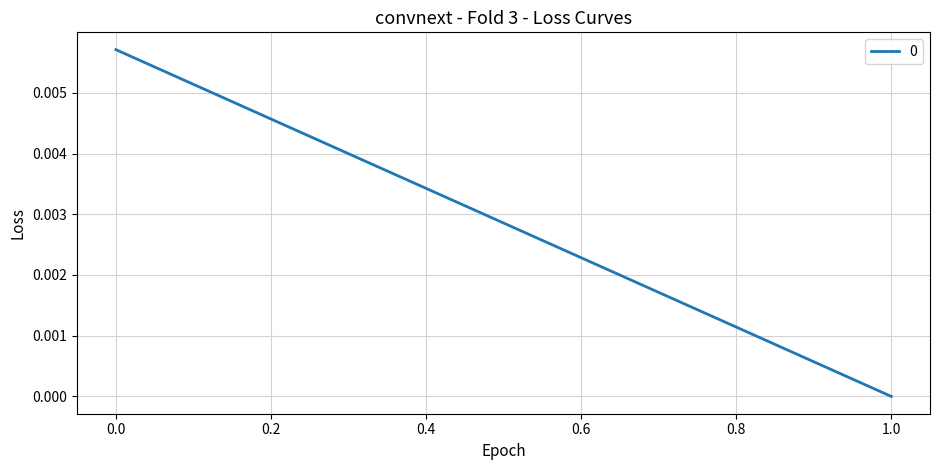

Count the number of data series in this chart.

1